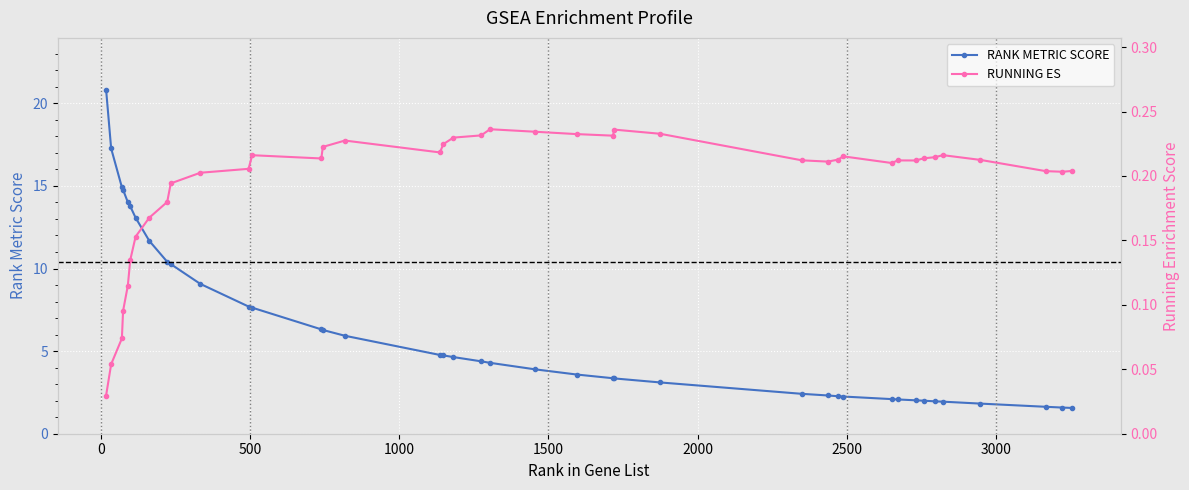

Reading left to right, what are all the values shown in this chart?

RANK METRIC SCORE: 20.8	17.3	14.9	14.8	14.0	13.8	13.1	11.7	10.4	10.3	9.1	7.7	7.6	6.3	6.3	5.9	4.8	4.7	4.6	4.4	4.3	3.9	3.6	3.4	3.3	3.1	2.4	2.3	2.3	2.3	2.1	2.1	2.0	2.0	2.0	1.9	1.8	1.6	1.6	1.6
RUNNING ES: 0.0	0.1	0.1	0.1	0.1	0.1	0.2	0.2	0.2	0.2	0.2	0.2	0.2	0.2	0.2	0.2	0.2	0.2	0.2	0.2	0.2	0.2	0.2	0.2	0.2	0.2	0.2	0.2	0.2	0.2	0.2	0.2	0.2	0.2	0.2	0.2	0.2	0.2	0.2	0.2